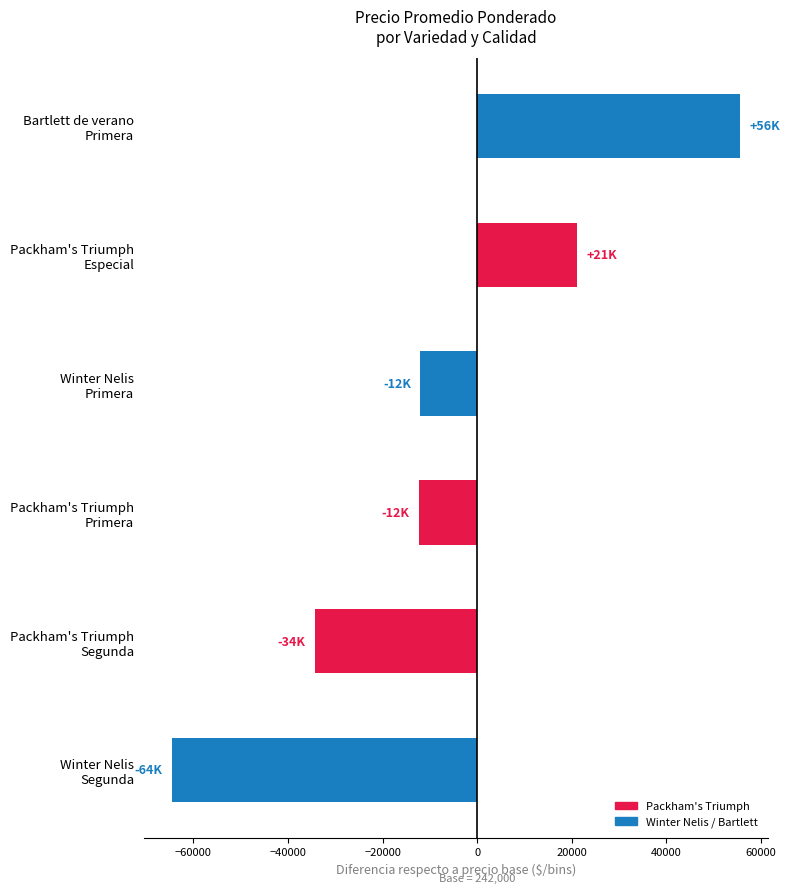

What is the difference between the second highest and minimum values?

85625.0